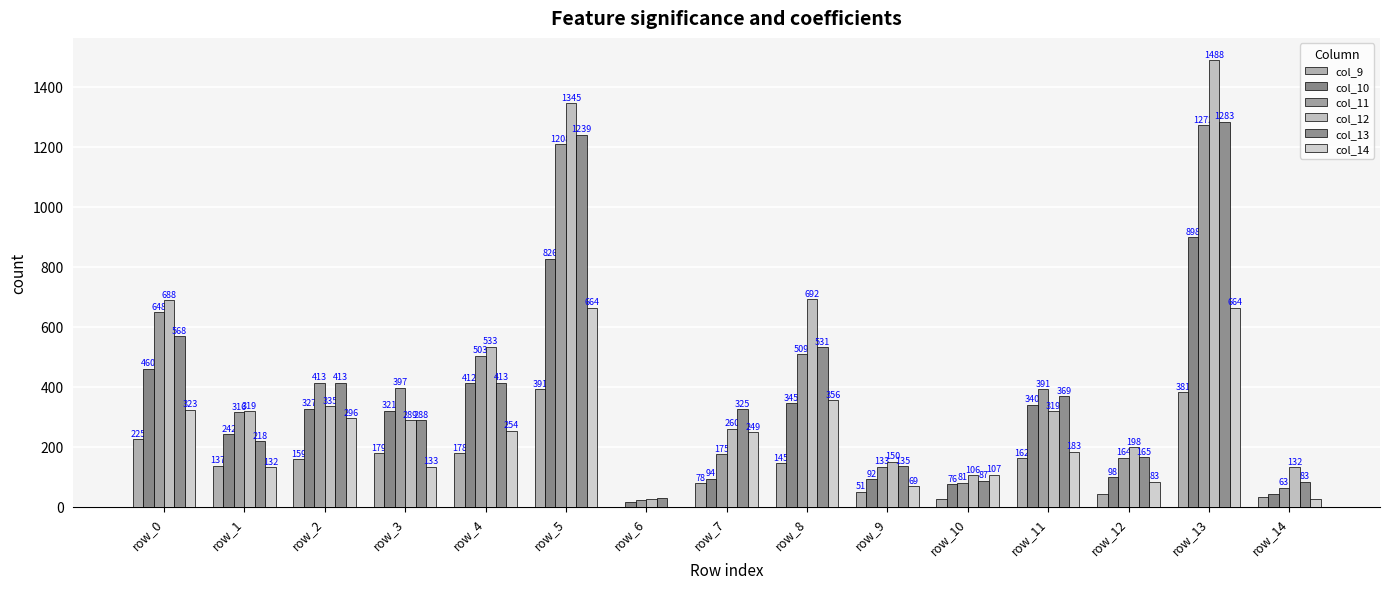

Where is col_13 nearest to the value 656?

row_0